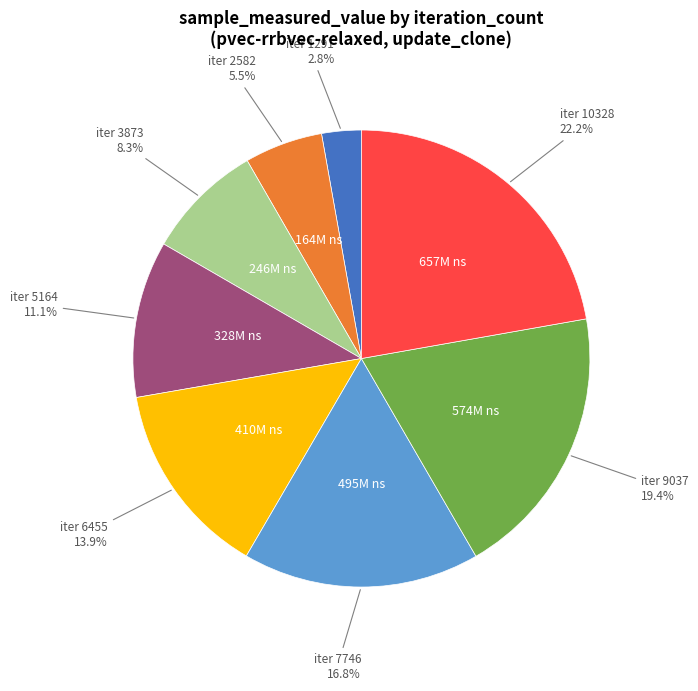

Is there any slice that represents more than half of the pie?

No